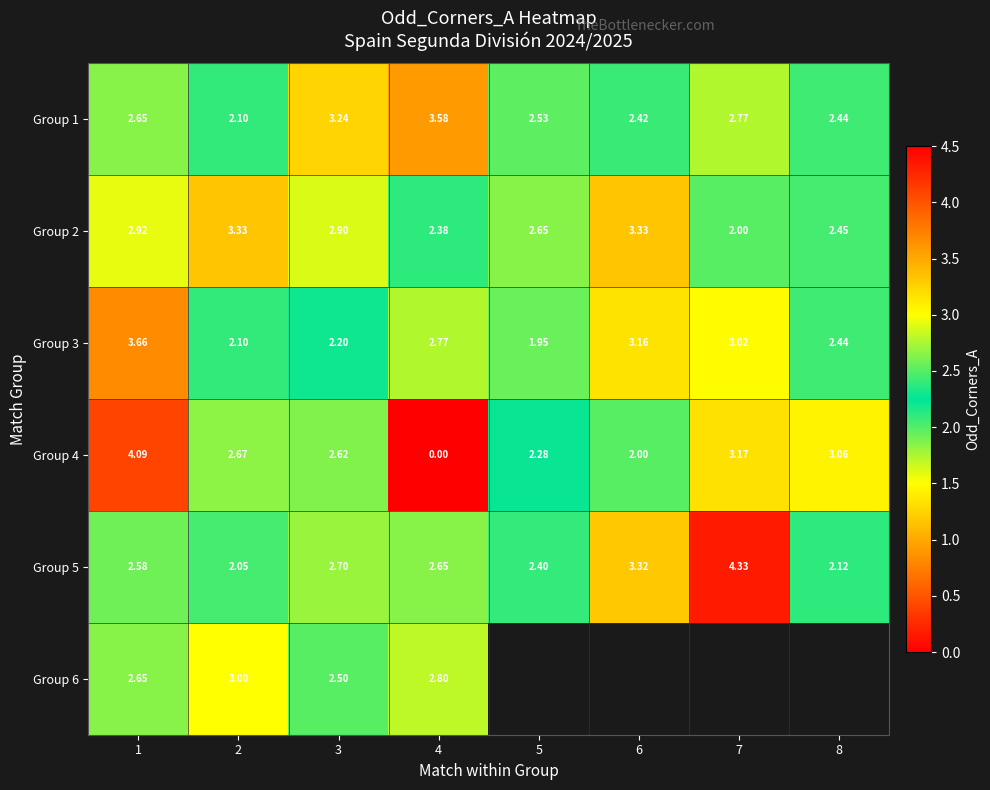

At which category is the sum across all series the highest?

1